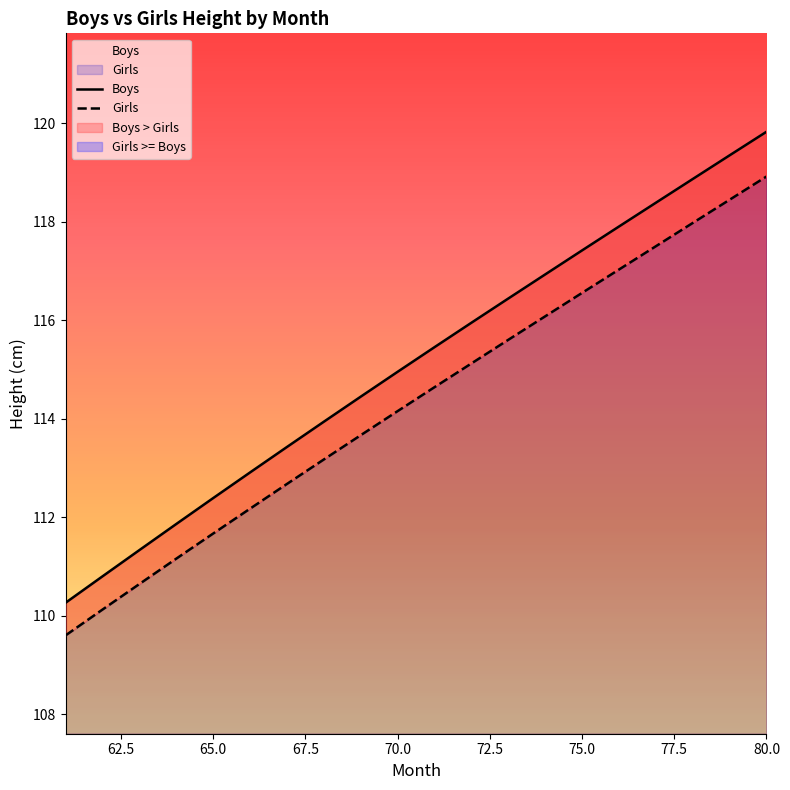

Count the number of categories in the chart.

20